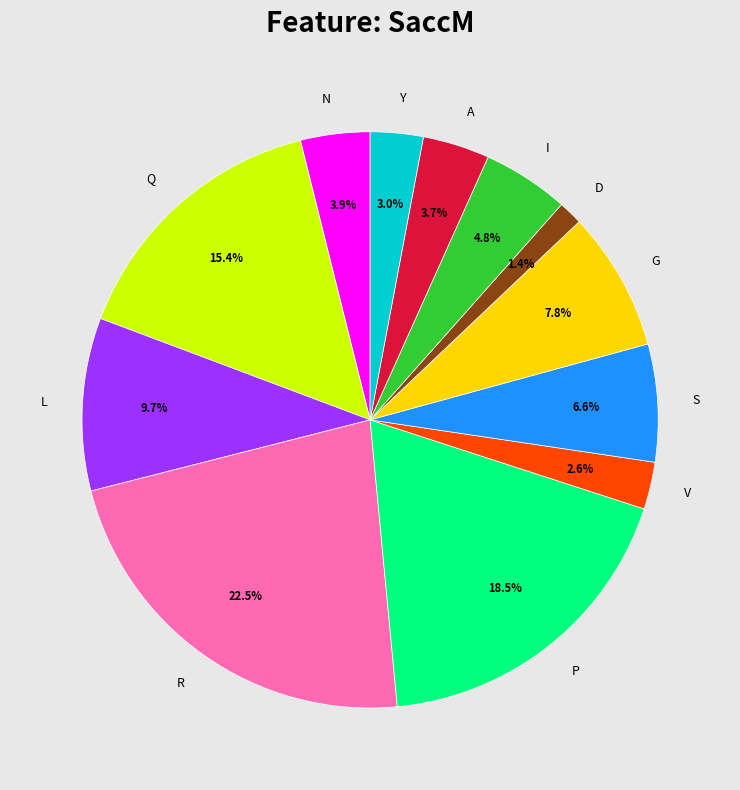

Which slice is the largest?

R